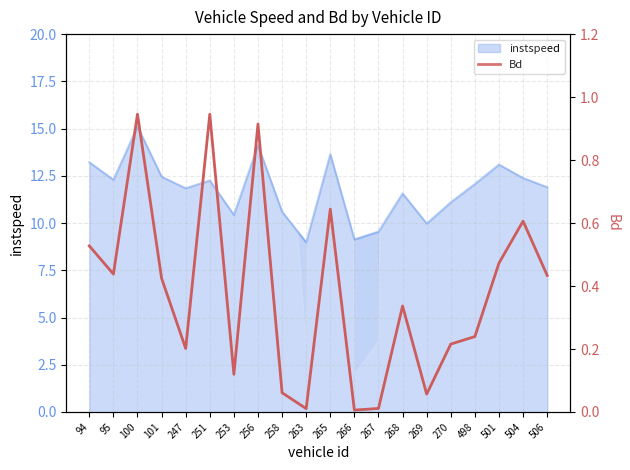

True or false: the data has more than 1 interior local peaks.

True